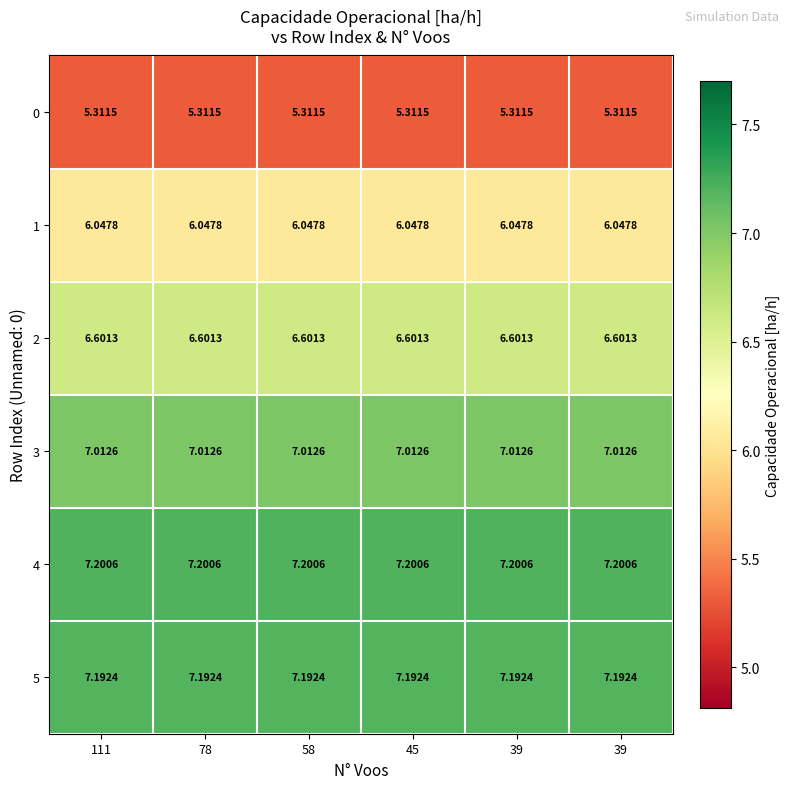

At 58, list the series in order from smallest to largest.

0, 1, 2, 3, 5, 4